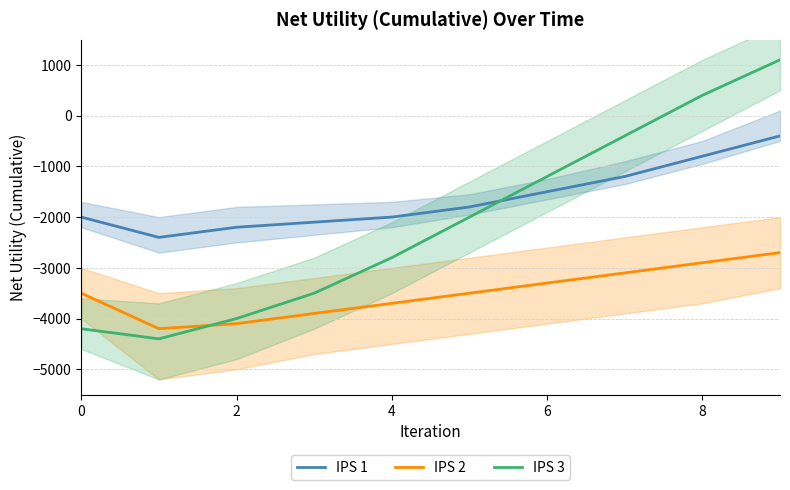

How many lines are shown in the chart?

3